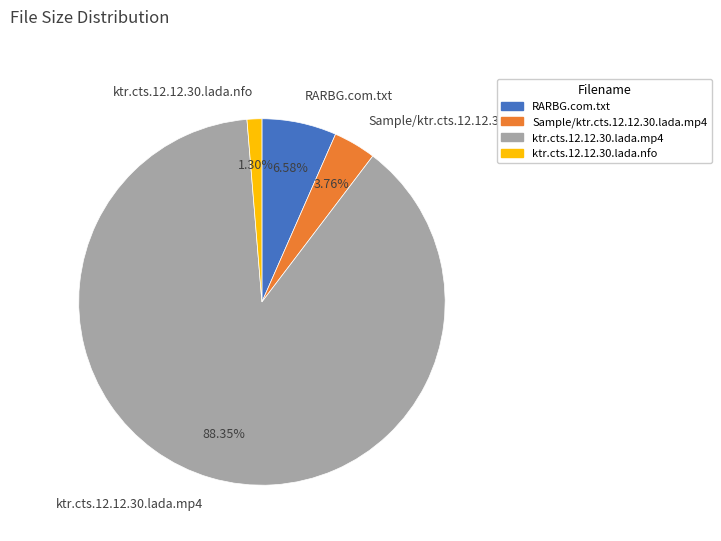

Count the number of slices in the pie.

4